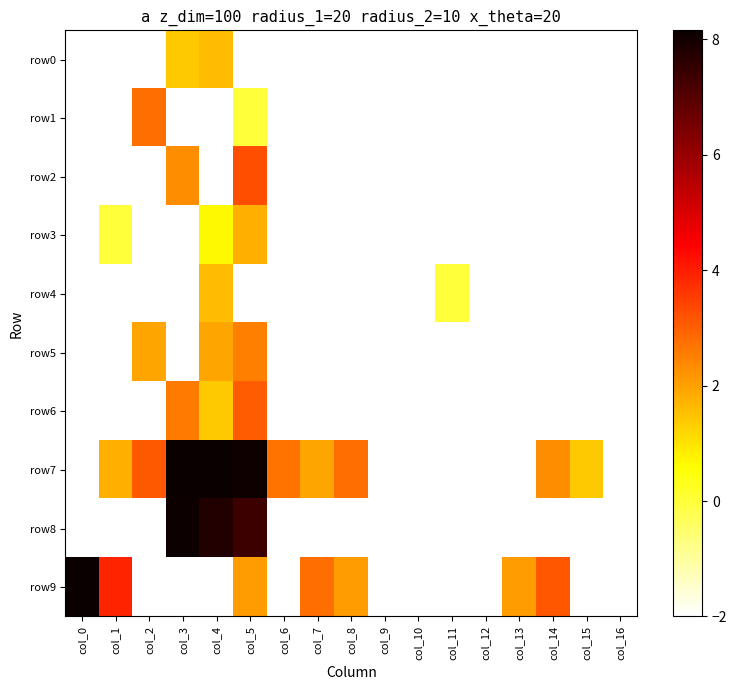

Is the value of row6 at col_1 greater than the value of row2 at col_16?

No